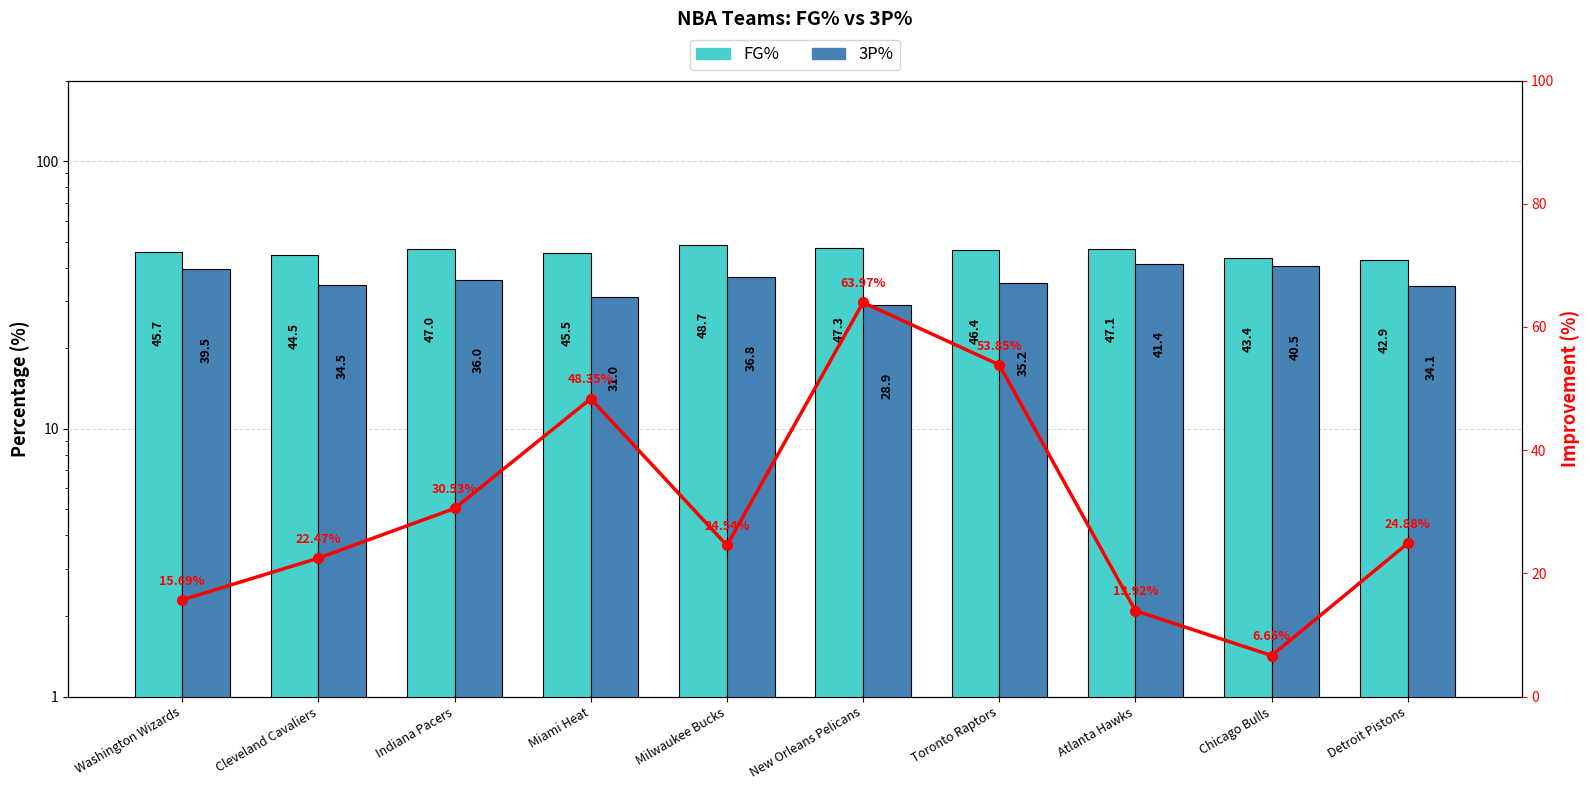

Does the chart contain any negative values?

No